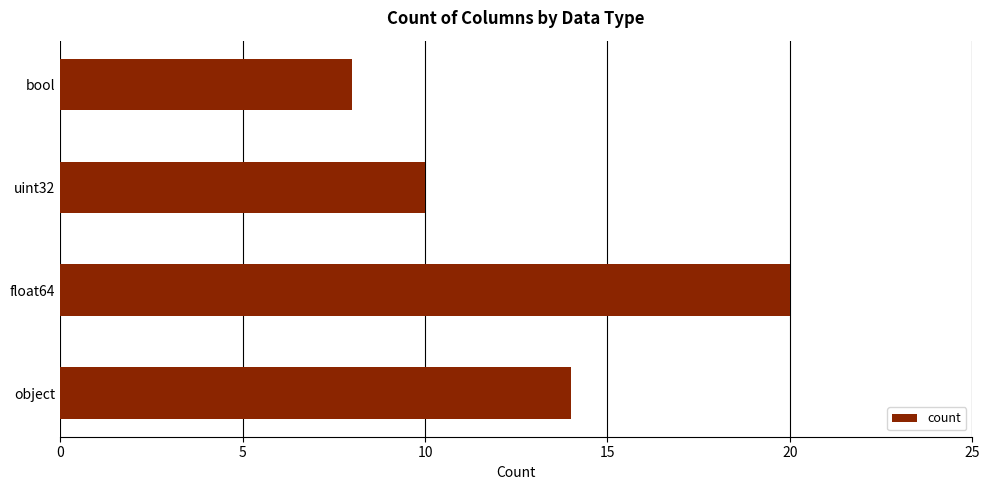

The value at bool is 12. True or false?

False